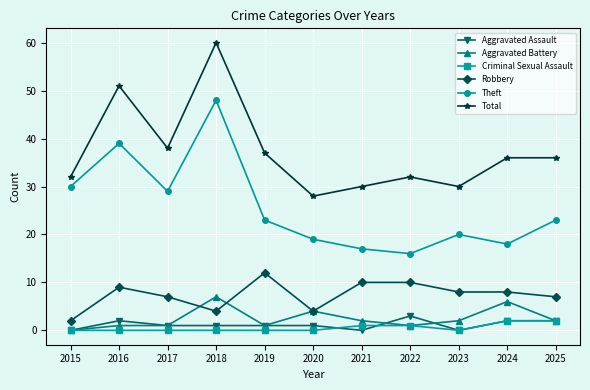

Where is Theft nearest to the value 32?

2015